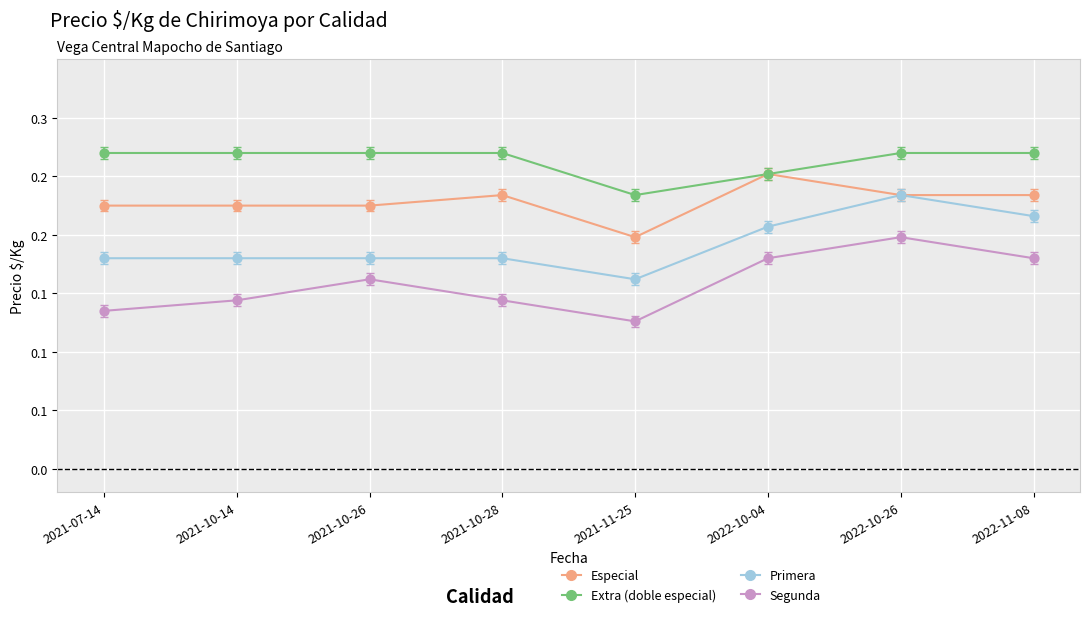

What are all the series names shown in the legend?

Especial, Extra (doble especial), Primera, Segunda